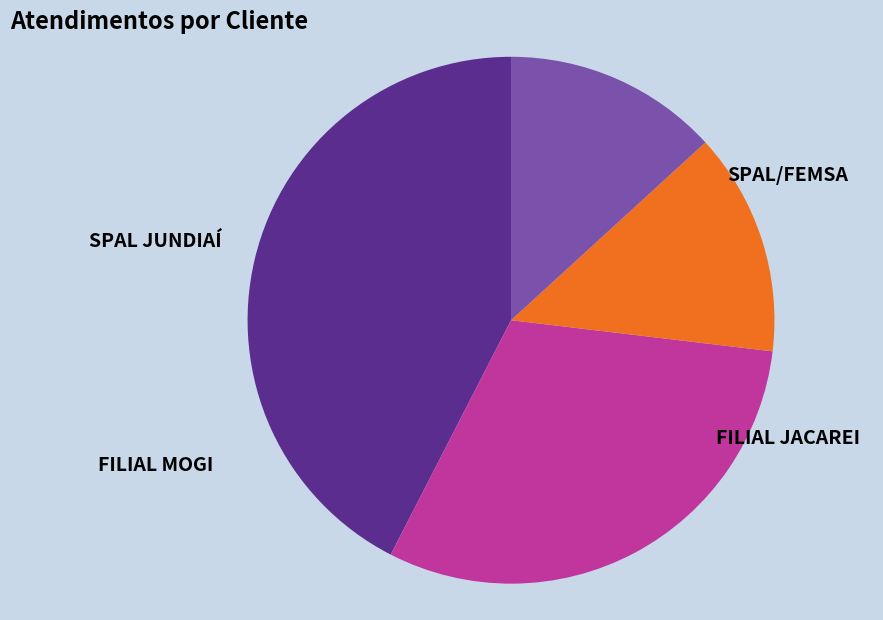

Combined, do FILIAL MOGI and SPAL/FEMSA account for over 50%?

No